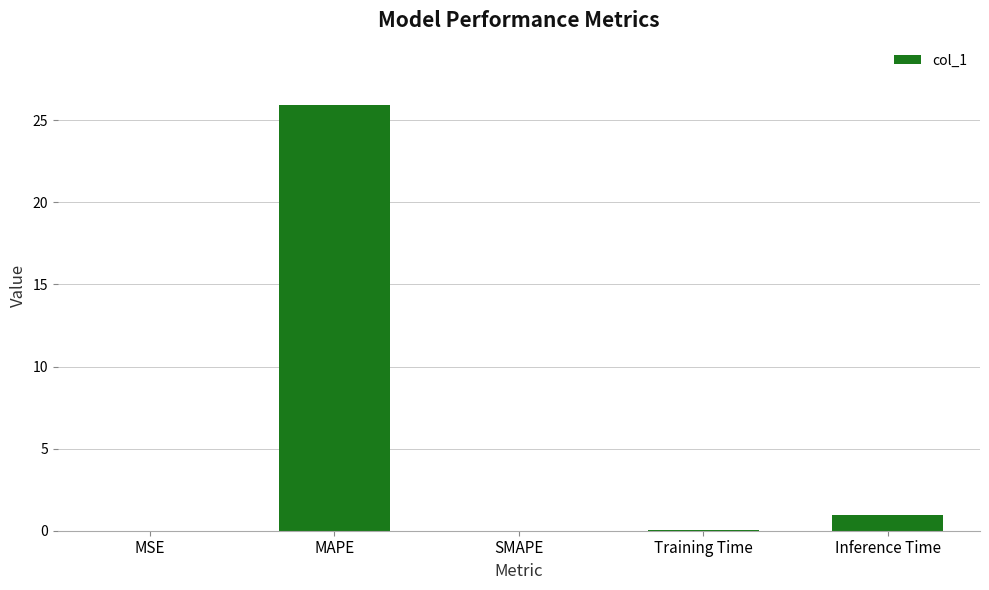

True or false: the data shows 0.9 at Inference Time.

True